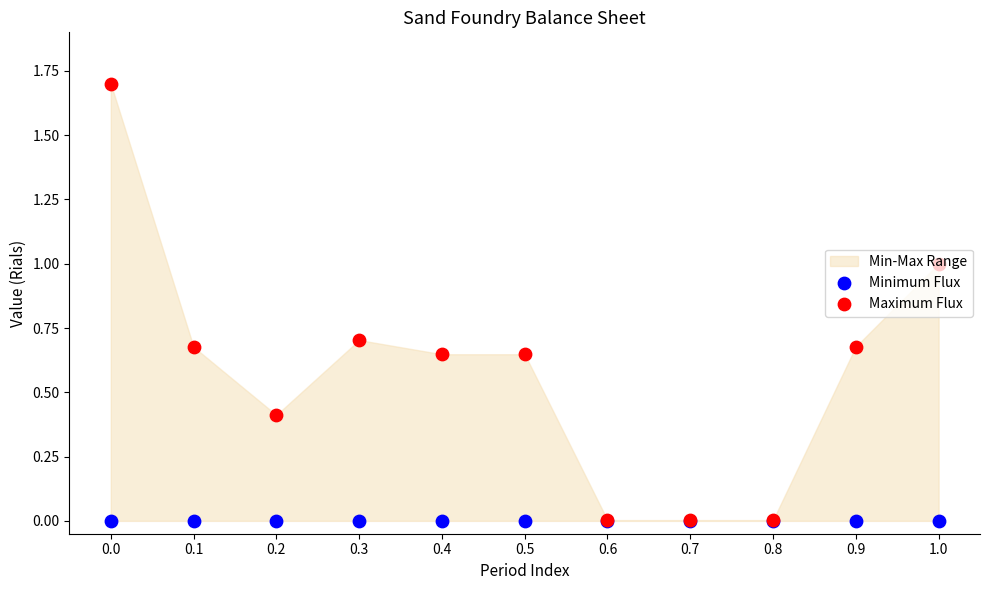

Which series reaches the minimum Y coordinate?

Minimum Flux